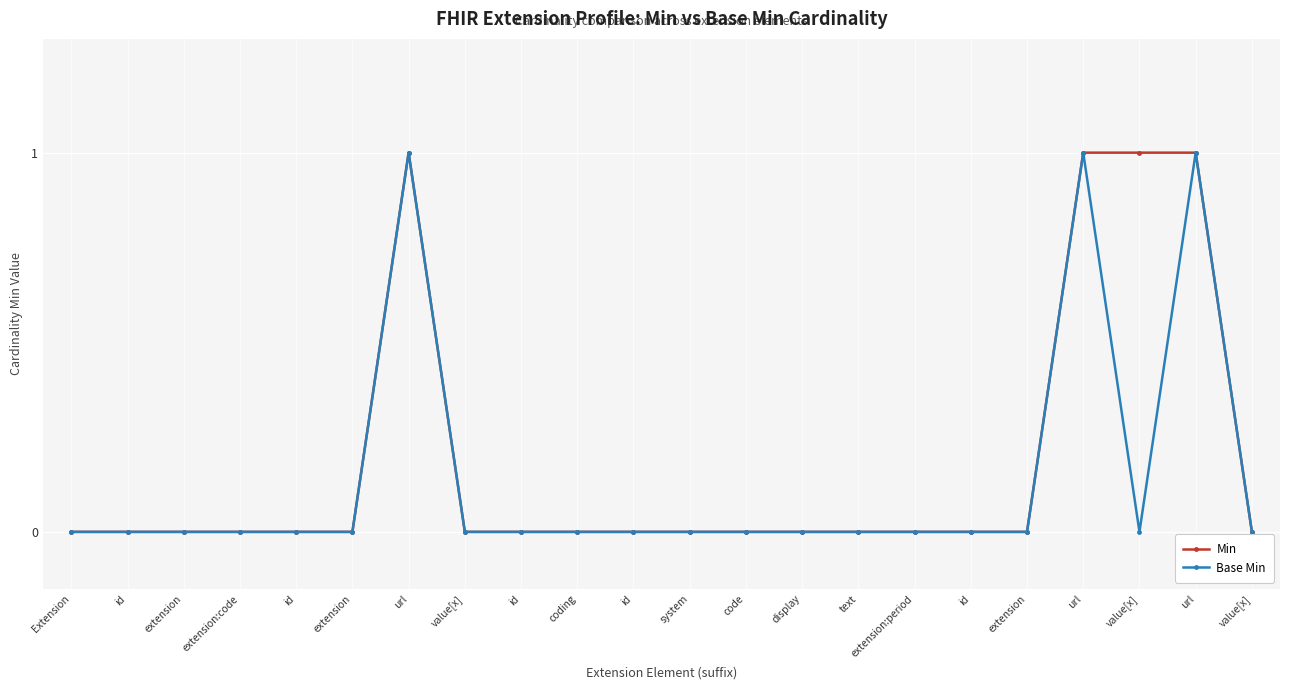

How many series are shown in this chart?

2